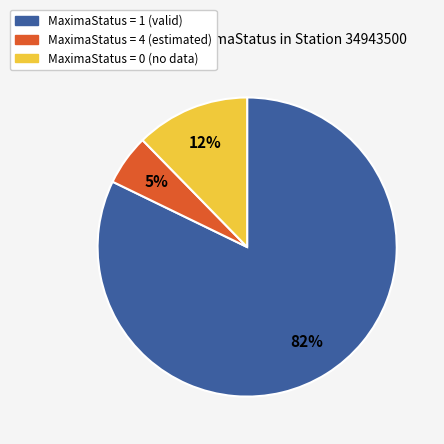

To the nearest percent, what is the average slice percentage?

33%